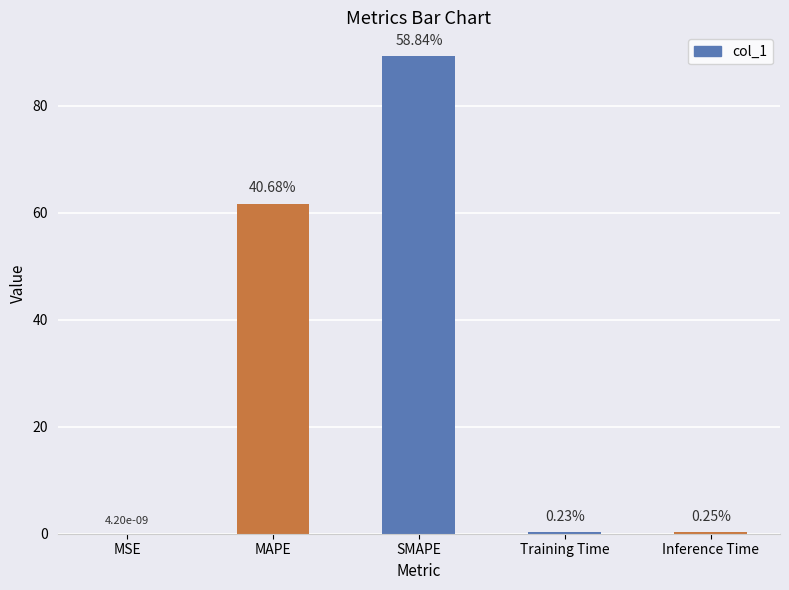

Rank the categories by value from lowest to highest.

MSE, Training Time, Inference Time, MAPE, SMAPE